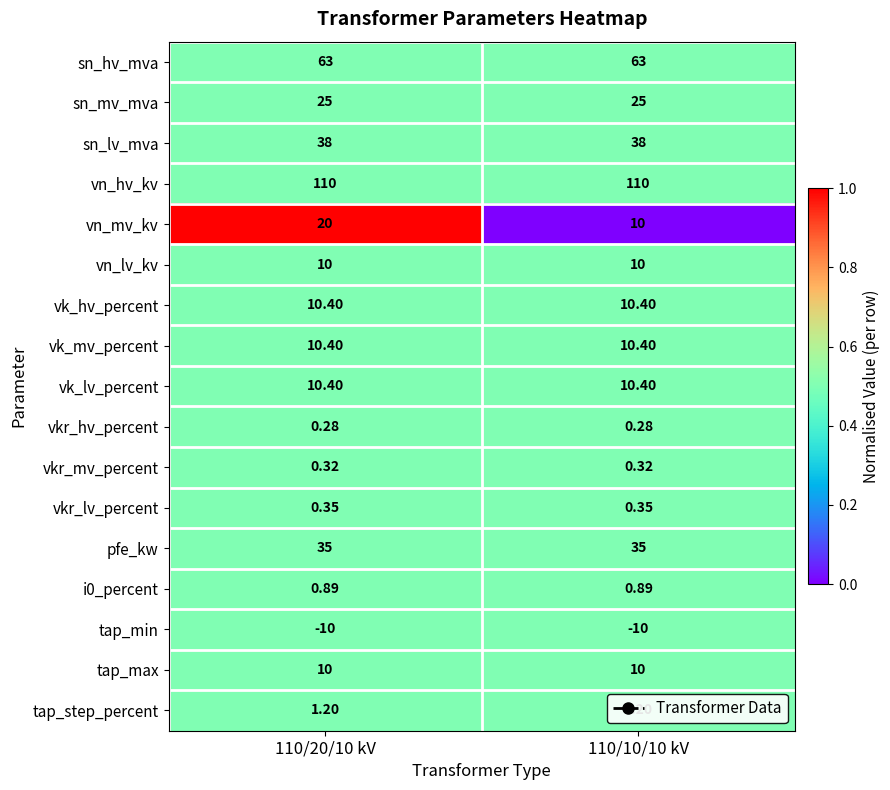

Between 110/20/10 kV and 110/10/10 kV, which series saw the biggest shift?

vn_mv_kv